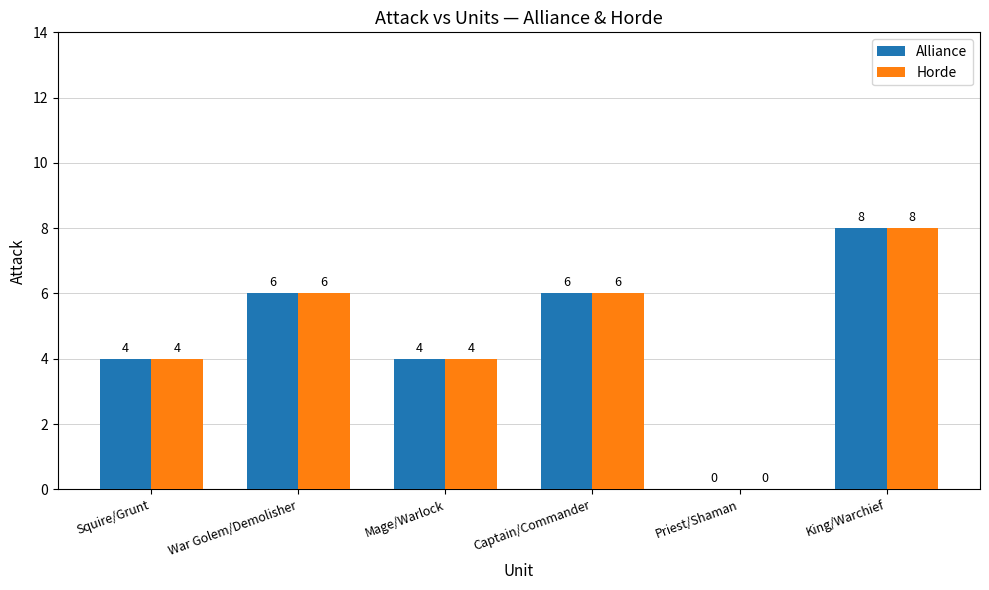

At which category is the sum across all series the highest?

King/Warchief